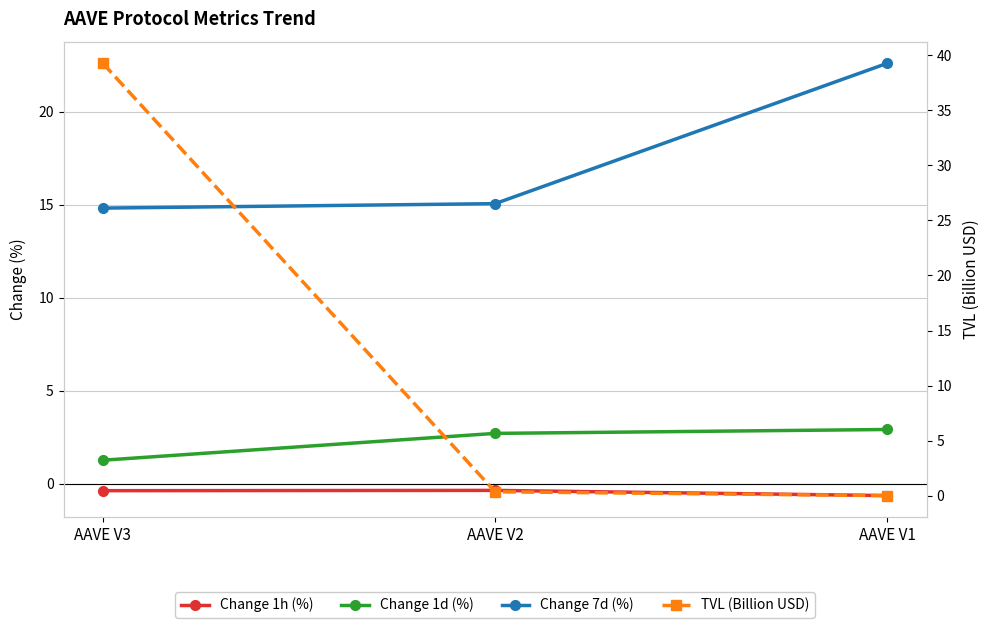

What is the difference between the maximum and minimum values in the Change 1d (%) series?

1.7